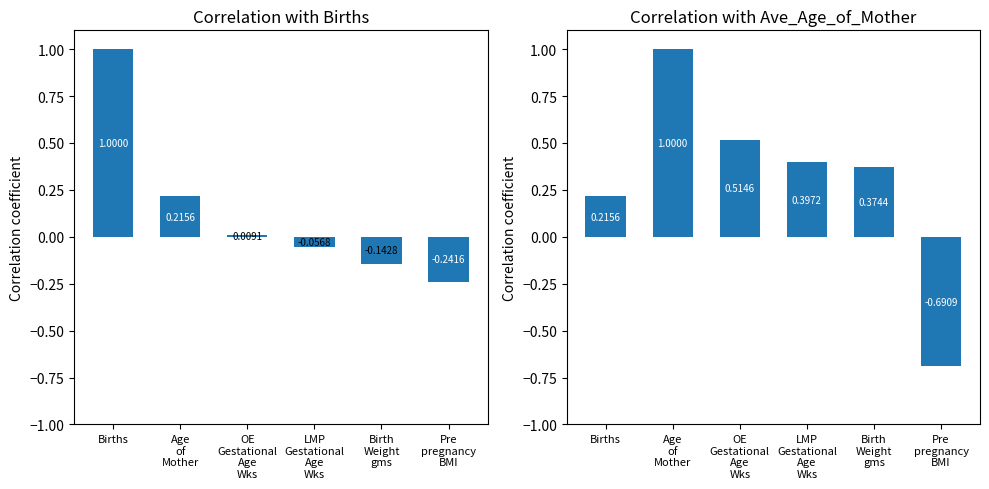

The Ave_Age_of_Mother series shows 0.7 at Birth
Weight
gms. True or false?

False